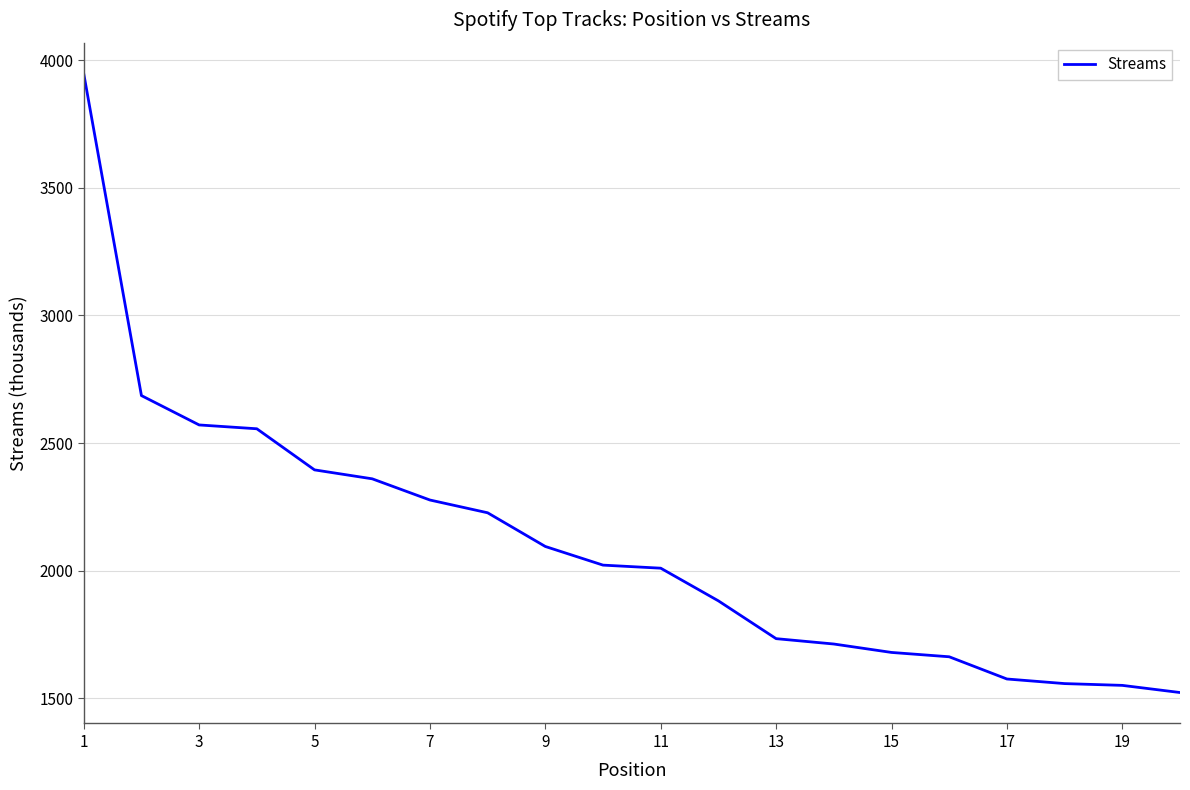

What is the greatest value displayed?

3947